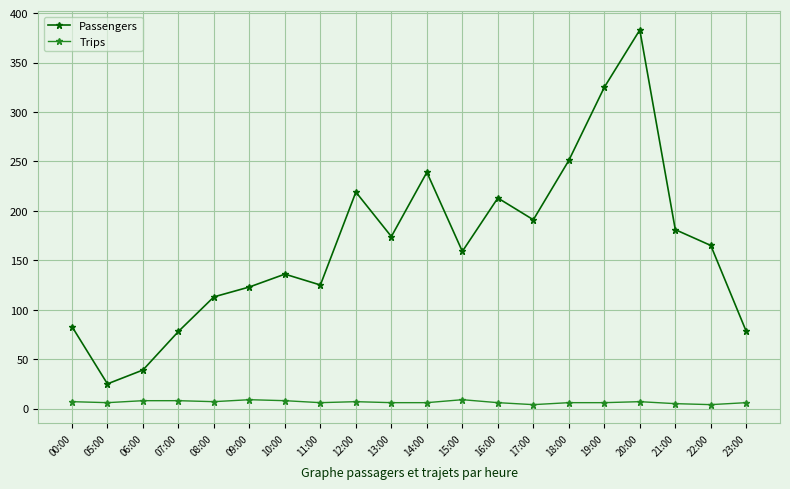

At which category is the sum across all series the highest?

20:00